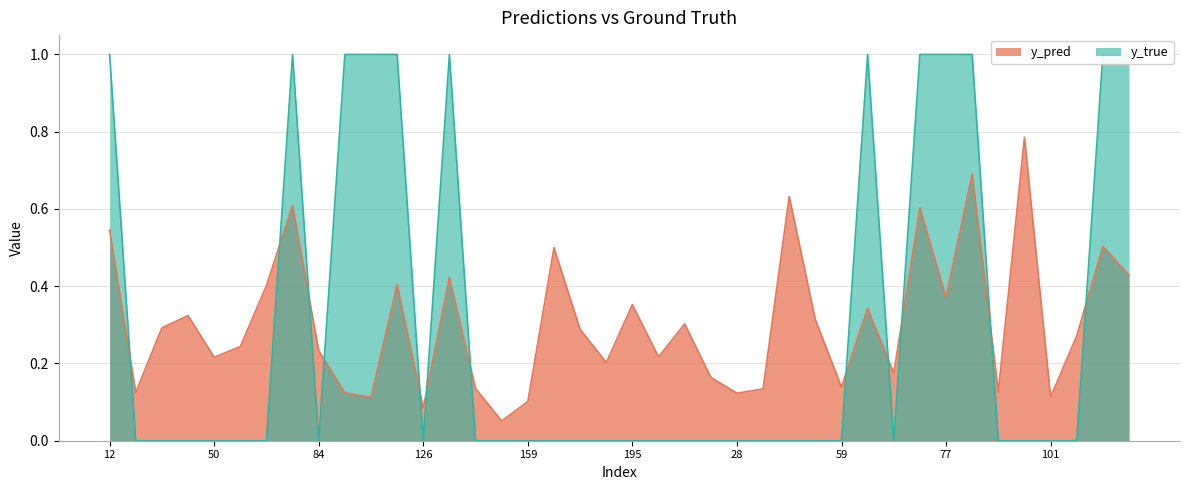

Does the chart display data point markers on the line(s)?

No